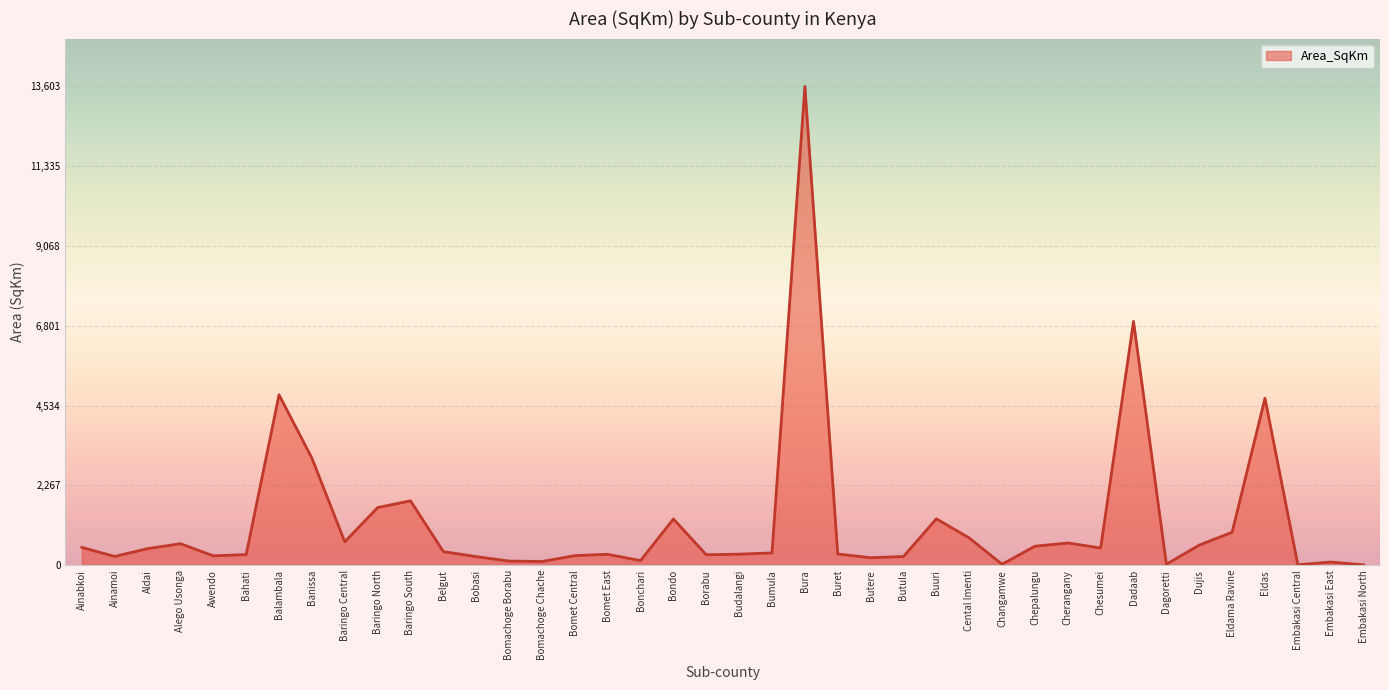

Which category has the highest value across all series?

Bura